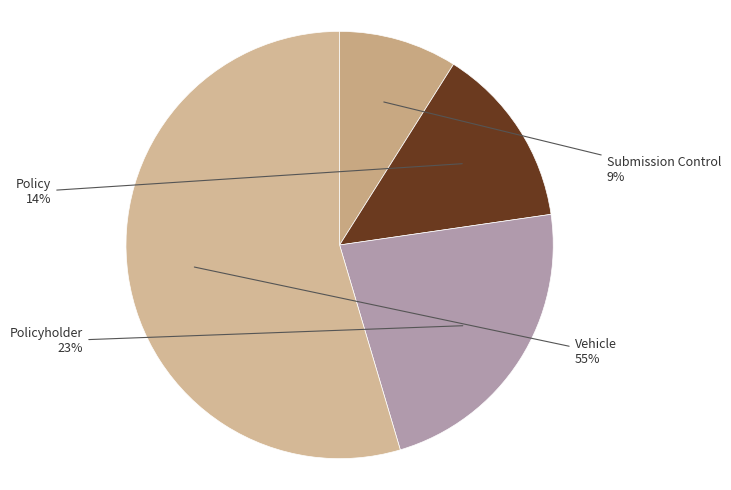

Count the number of slices in the pie.

4